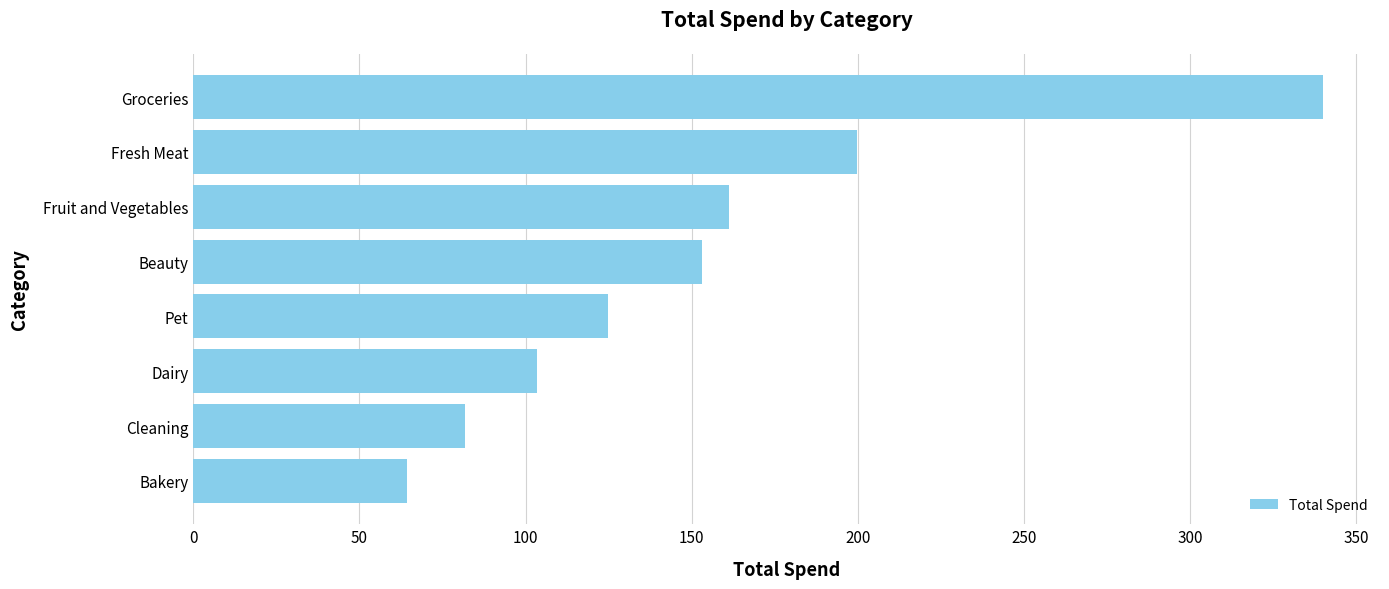

What is the difference between the values at Pet and Cleaning?

43.0